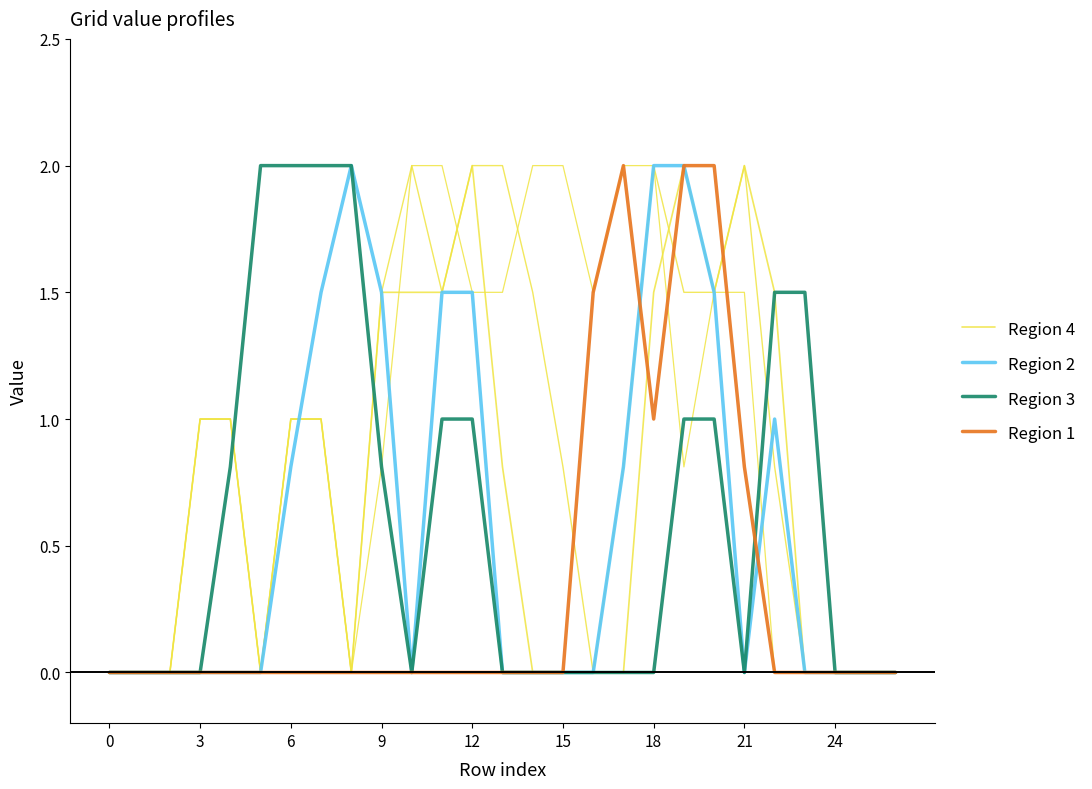

Is it true that Region 1 equals 2.0 at 20?

True